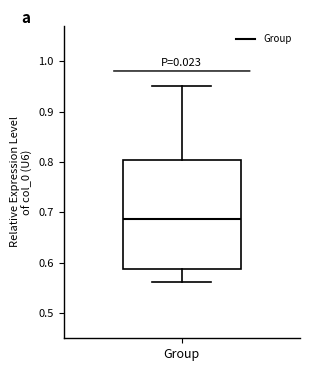

Read this box plot against the y-axis: the position of the median line, the range covered by the box, and the ends of both whiskers. The values are not printed on the chart, so give them approximately, as read against the axis.

median 0.69, box 0.59 to 0.80, whiskers 0.56 to 0.95